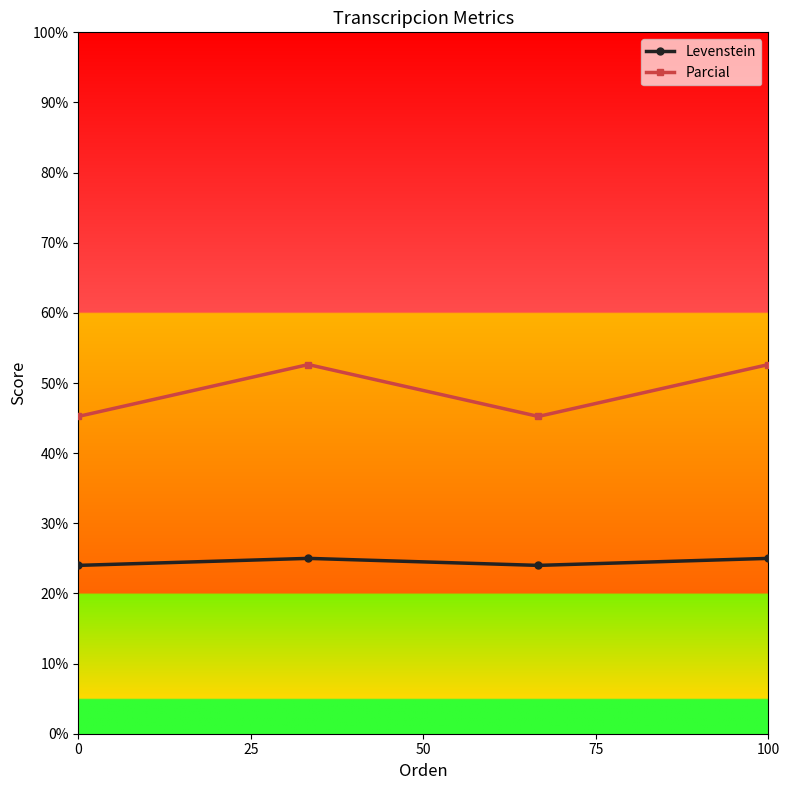

In Parcial, how many points are higher than both neighbors (excluding endpoints)?

1